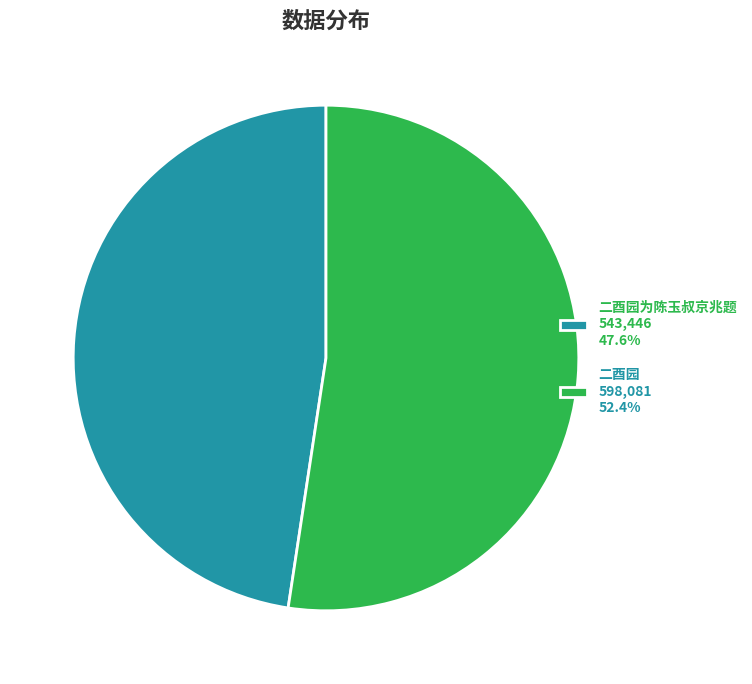

Approximately how many times larger is the value at 二酉园 598,081 52.4% compared to 二酉园为陈玉叔京兆题 543,446 47.6%?

1.1